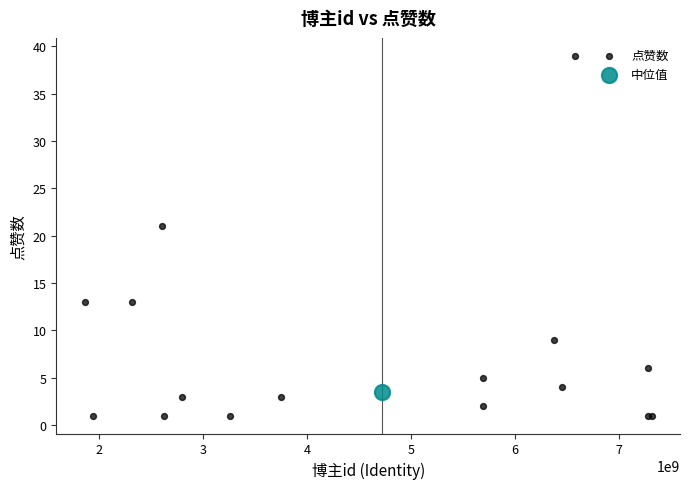

What are all the series names shown in the legend?

点赞数, 中位值